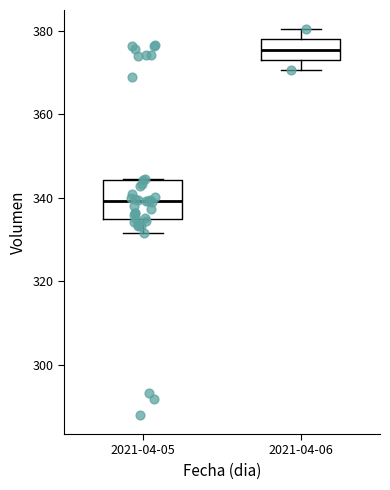

Where does the lower whisker of the box for 2021-04-05 end on the y-axis? The values are not printed on the chart, so give them approximately, as read against the axis.

332